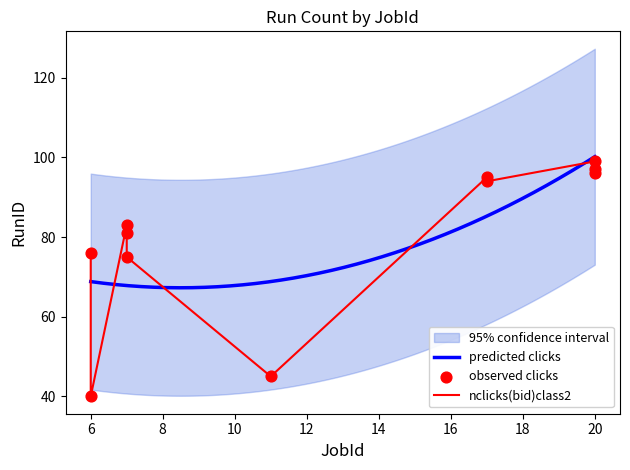

At how many categories does at least one series exceed 52?

9